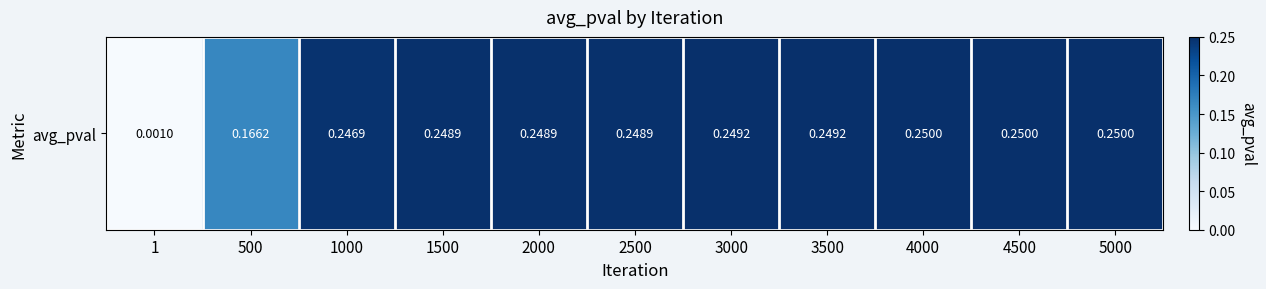

At which label is the value closest to 0?

1